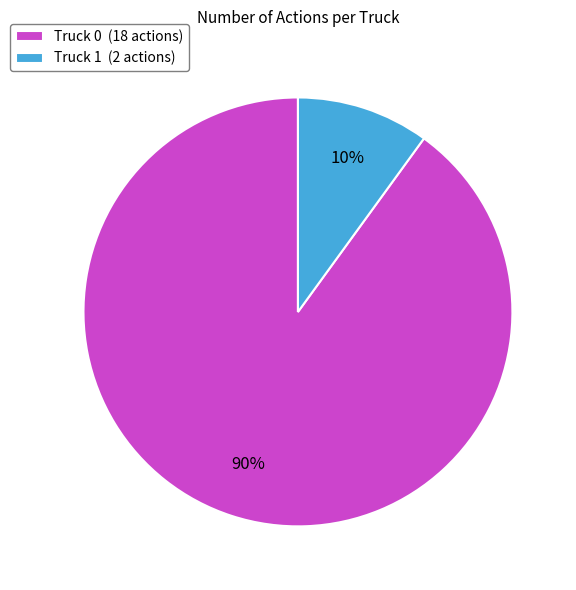

Which slice is the smallest?

Truck 1